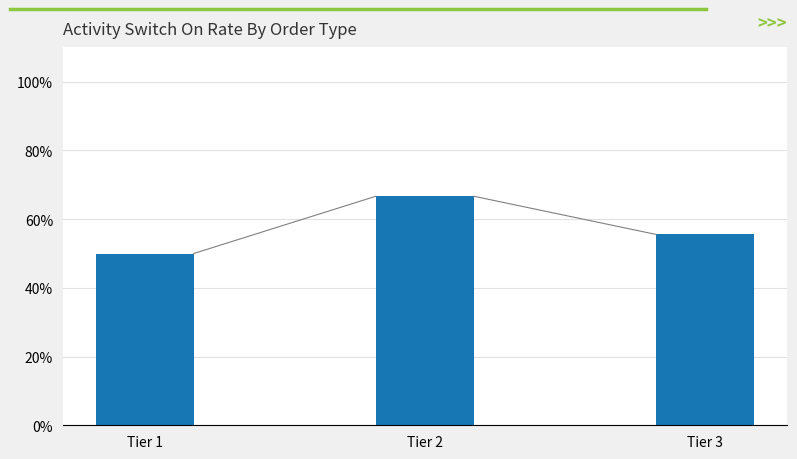

Is it true that the value at Tier 2 is 66.7?

True